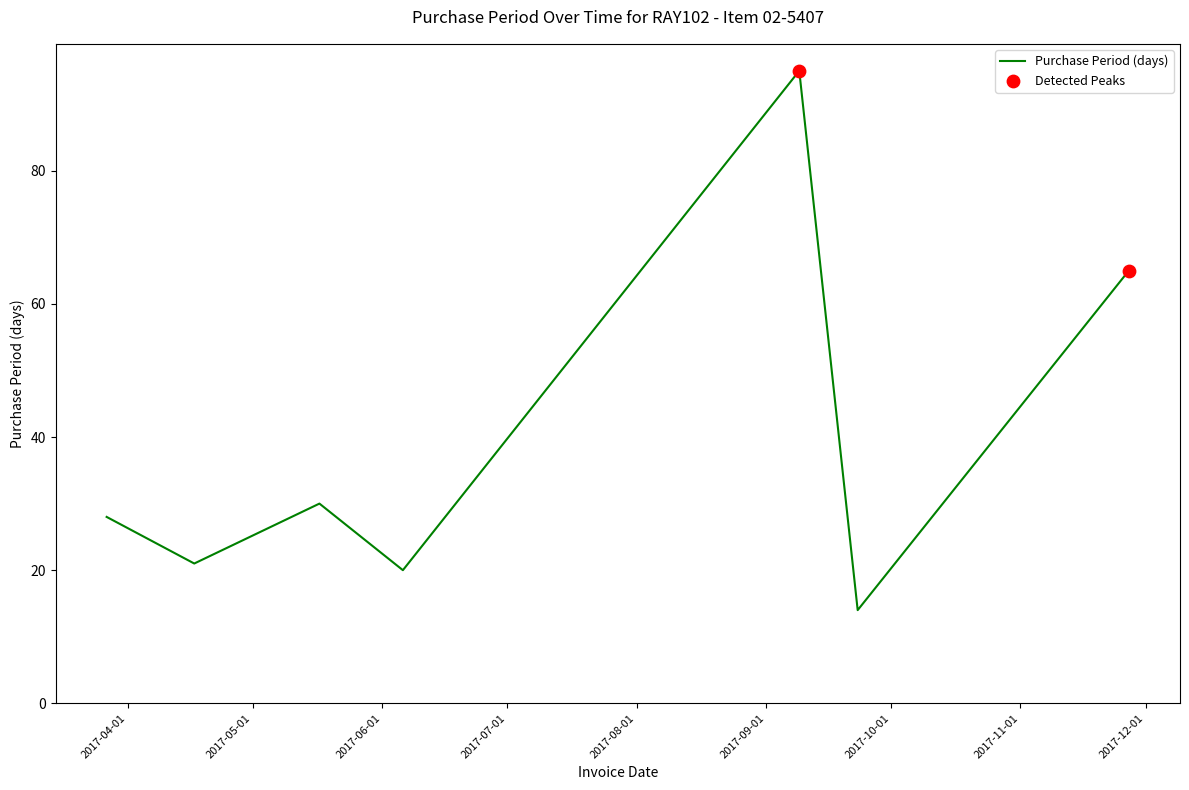

How many interior local valleys (lower than both neighbors) does the data have?

3